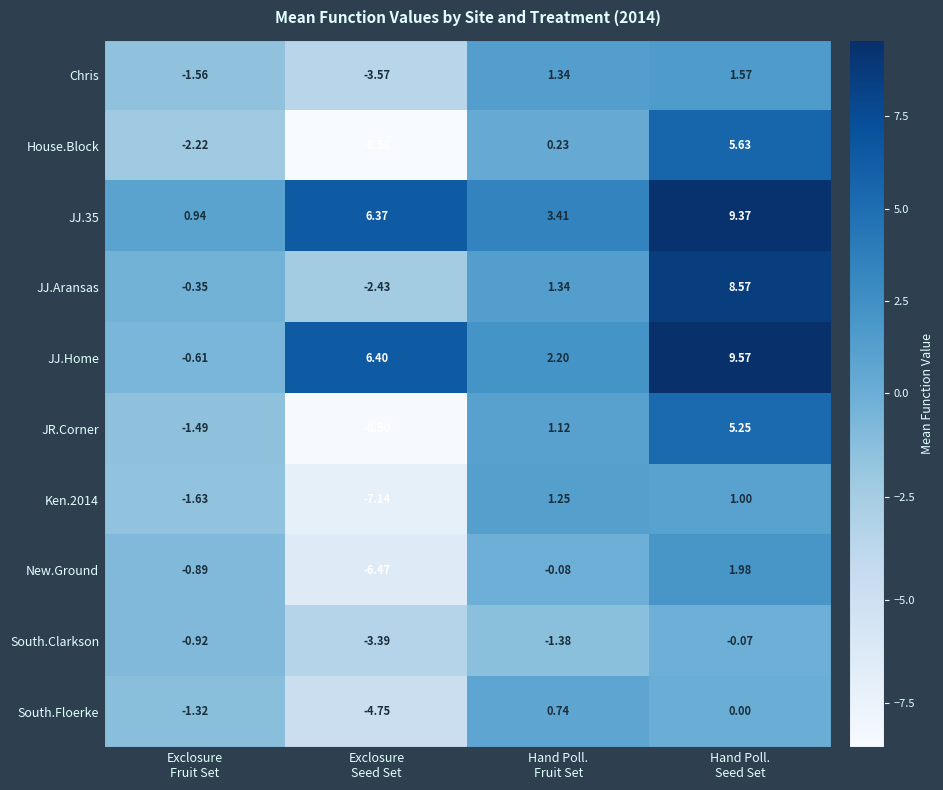

Rank the series at Exclosure
Fruit Set from lowest to highest value.

House.Block, Ken.2014, Chris, JR.Corner, South.Floerke, South.Clarkson, New.Ground, JJ.Home, JJ.Aransas, JJ.35